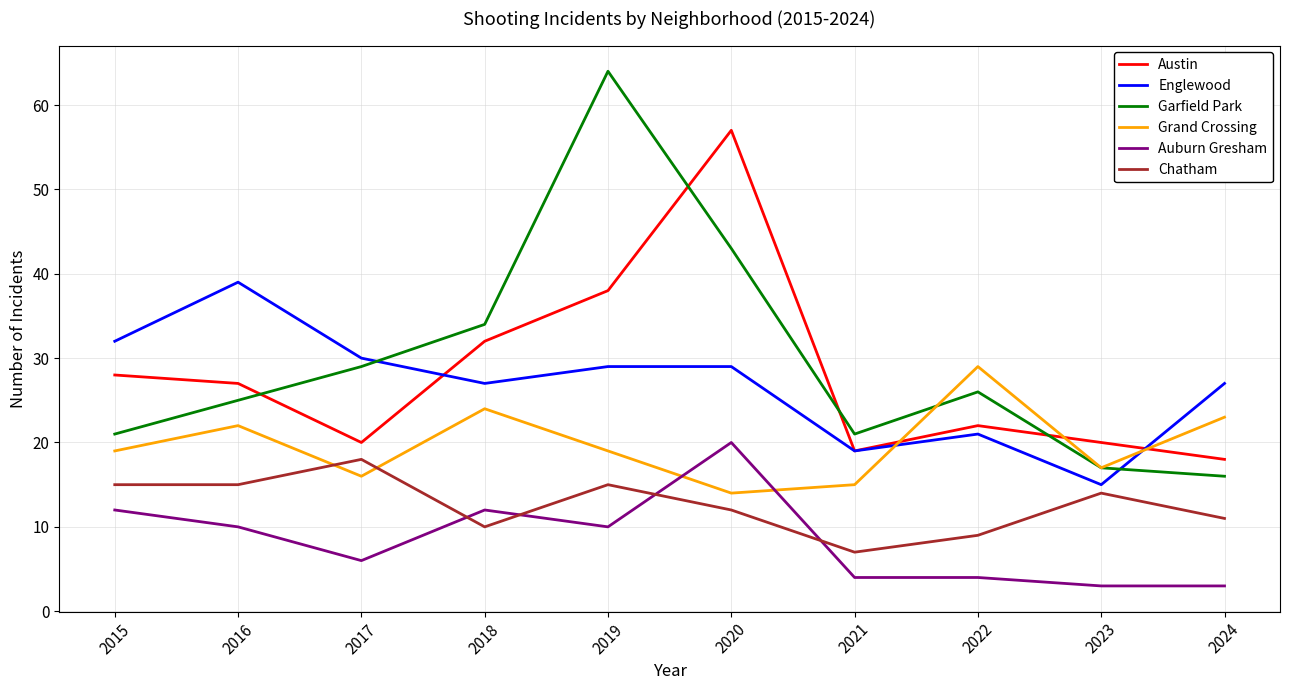

What value does the Garfield Park series have at 2024?

16